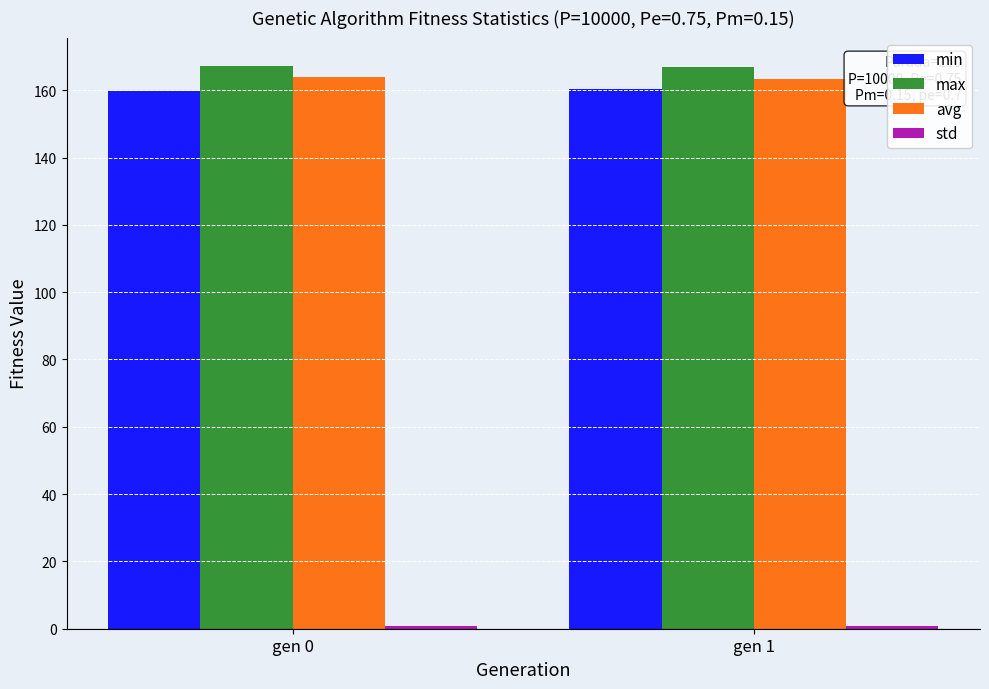

What is the maximum value shown in the chart?

167.3